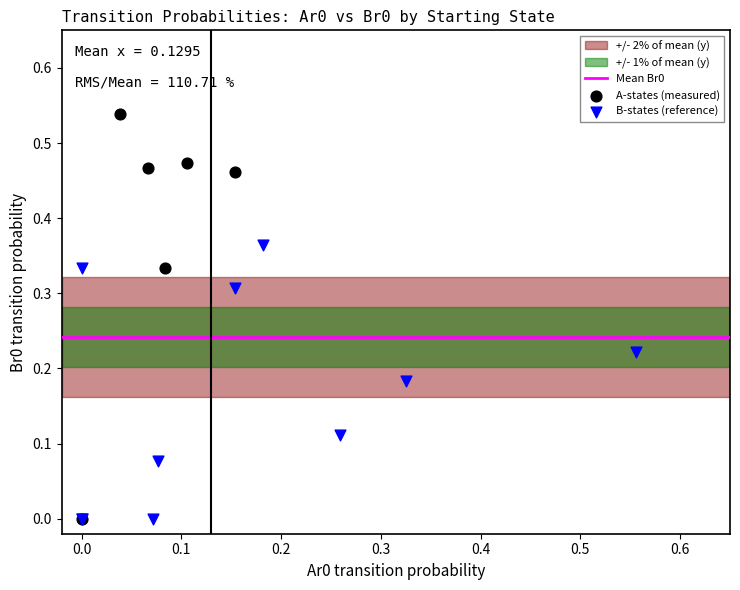

Which series reaches the maximum Y coordinate?

A-states (measured)